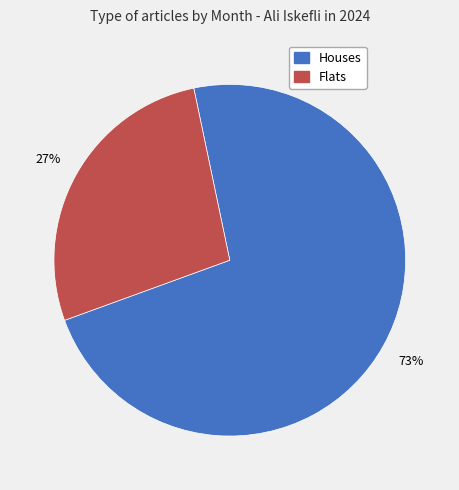

To the nearest percent, what is the average slice percentage?

50%